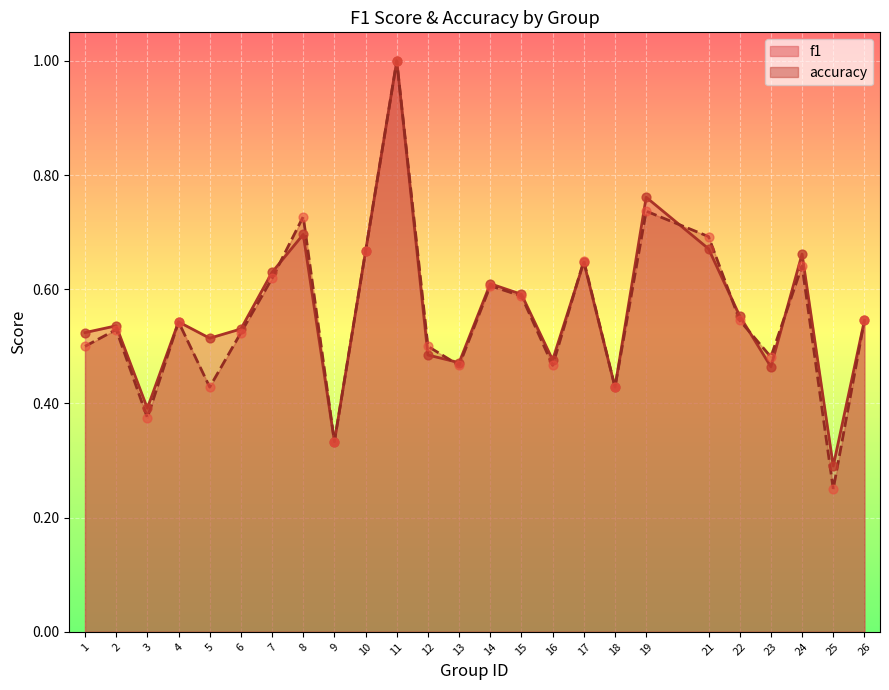

Which series contains the highest Y value?

f1